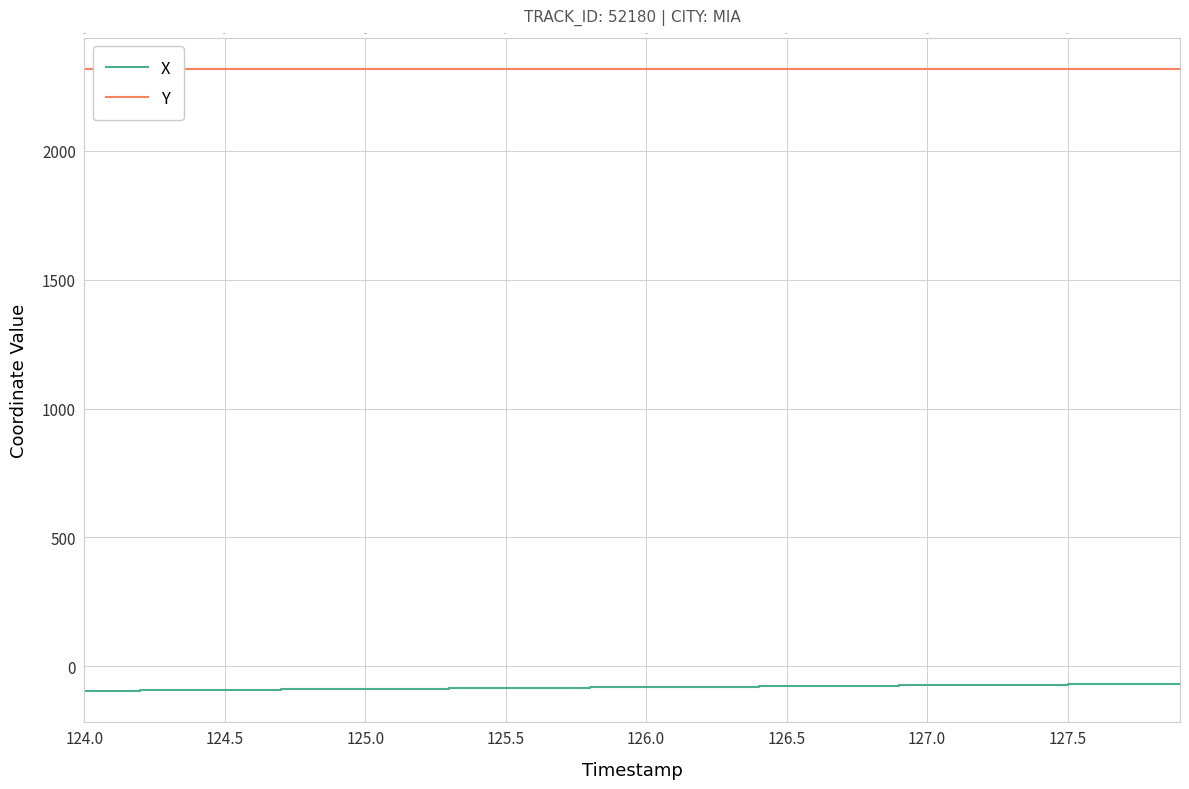

True or false: Y has more than 1 points higher than both neighbors.

False